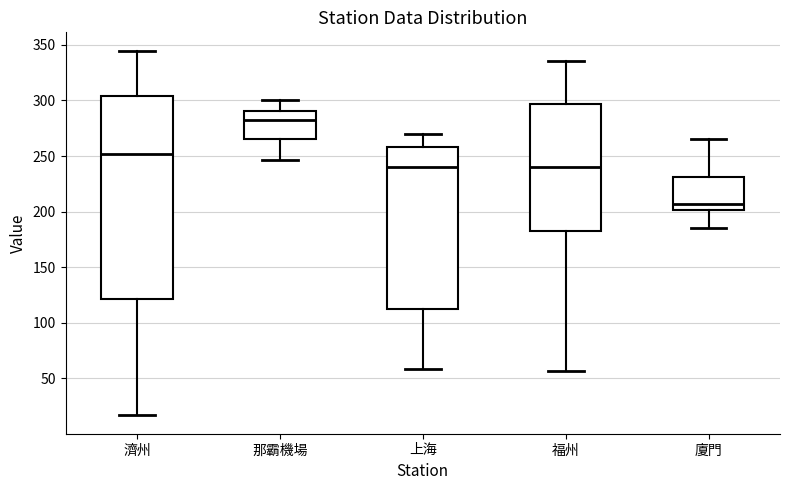

Reading left to right, read every box against the y-axis: the position of its median line, the range the box covers, and the ends of its whiskers. The values are not printed on the chart, so give them approximately, as read against the axis.

濟州: median 250, box 120 to 305, whiskers 15 to 345
那霸機場: median 285, box 265 to 290, whiskers 245 to 300
上海: median 240, box 115 to 260, whiskers 60 to 270
福州: median 240, box 180 to 295, whiskers 55 to 335
廈門: median 205, box 200 to 230, whiskers 185 to 265